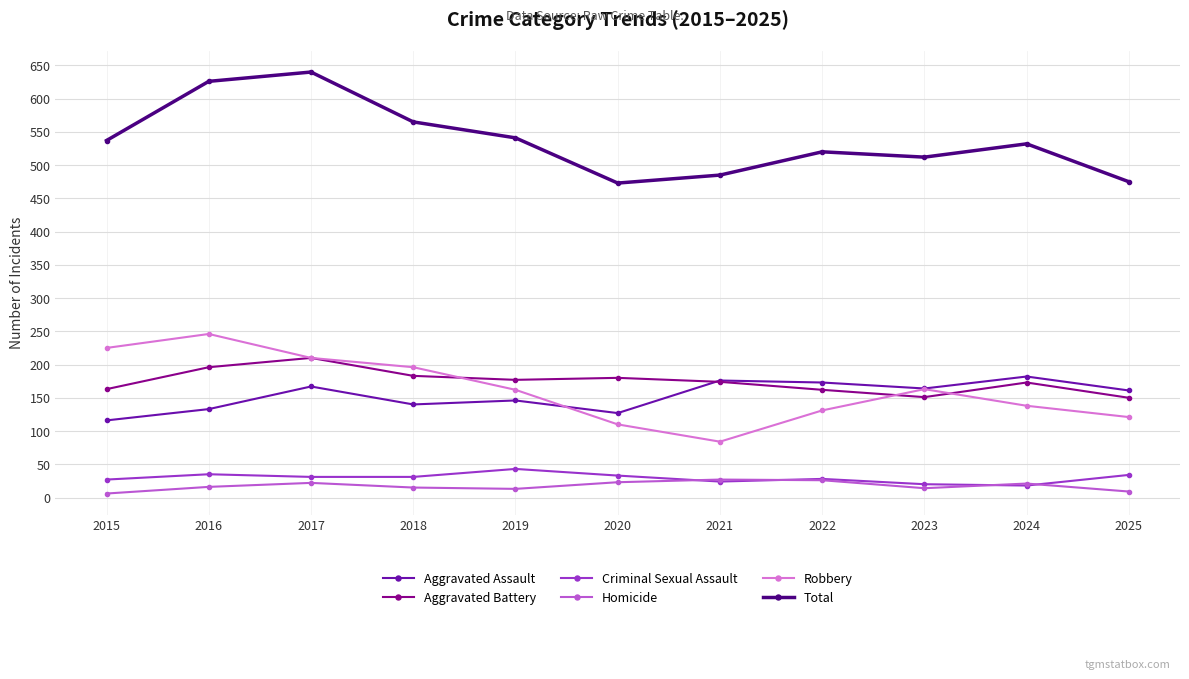

What are all the series names shown in the legend?

Aggravated Assault, Aggravated Battery, Criminal Sexual Assault, Homicide, Robbery, Total